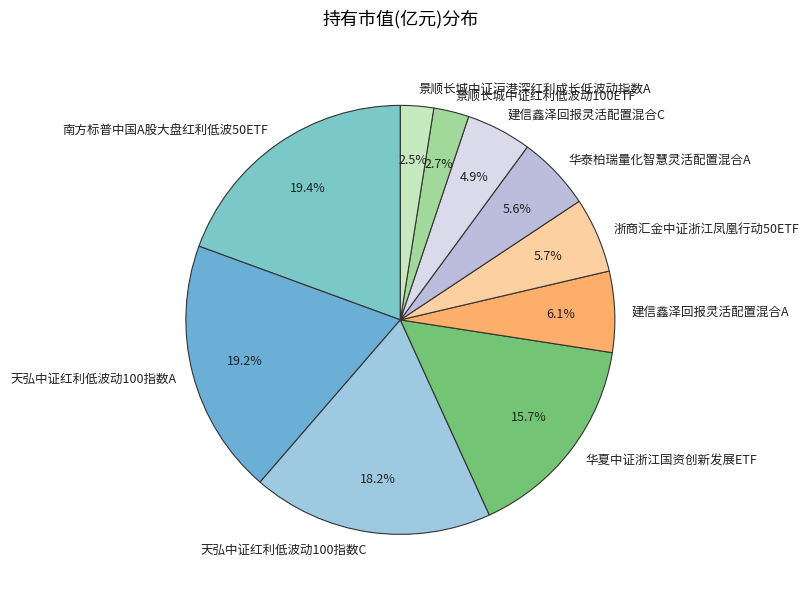

Combined, do 浙商汇金中证浙江凤凰行动50ETF and 建信鑫泽回报灵活配置混合C account for over 50%?

No